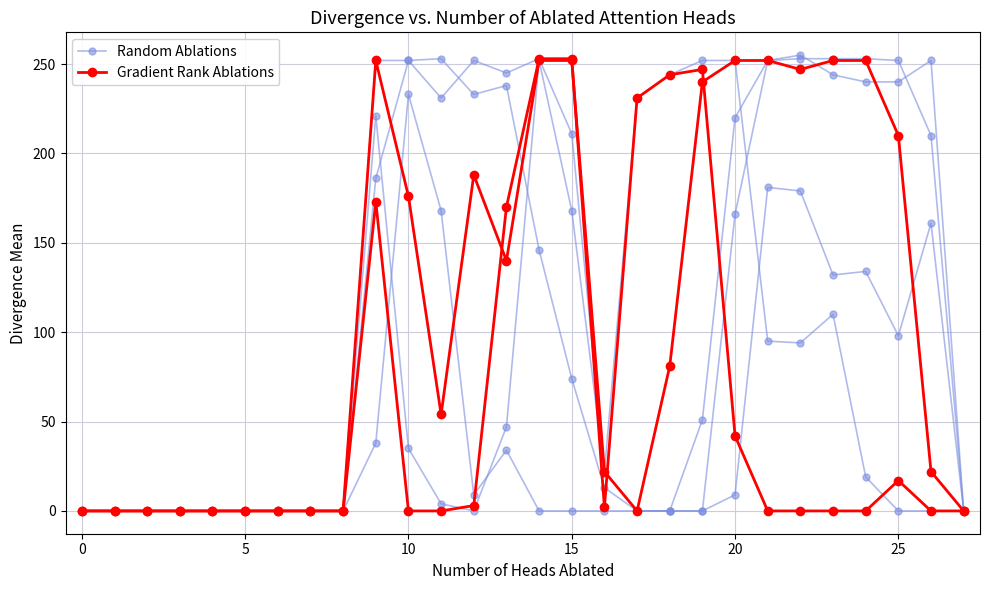

What is the average value of the Random Ablations series?

49